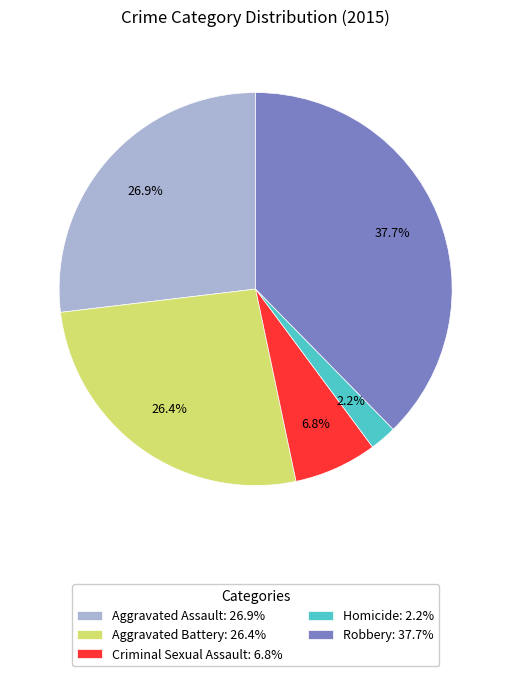

Is there a majority slice in this chart?

No